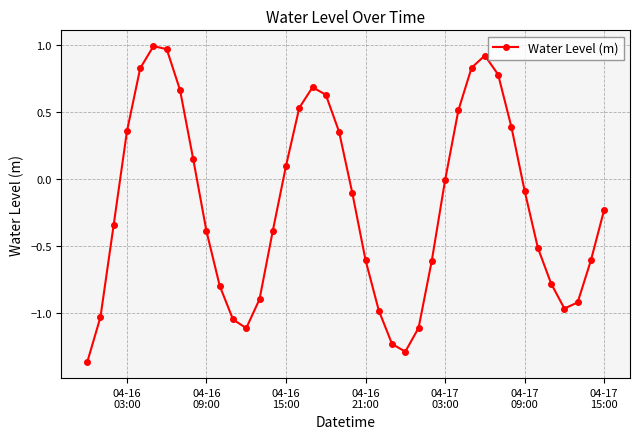

What is the sum of all values?

-7.7